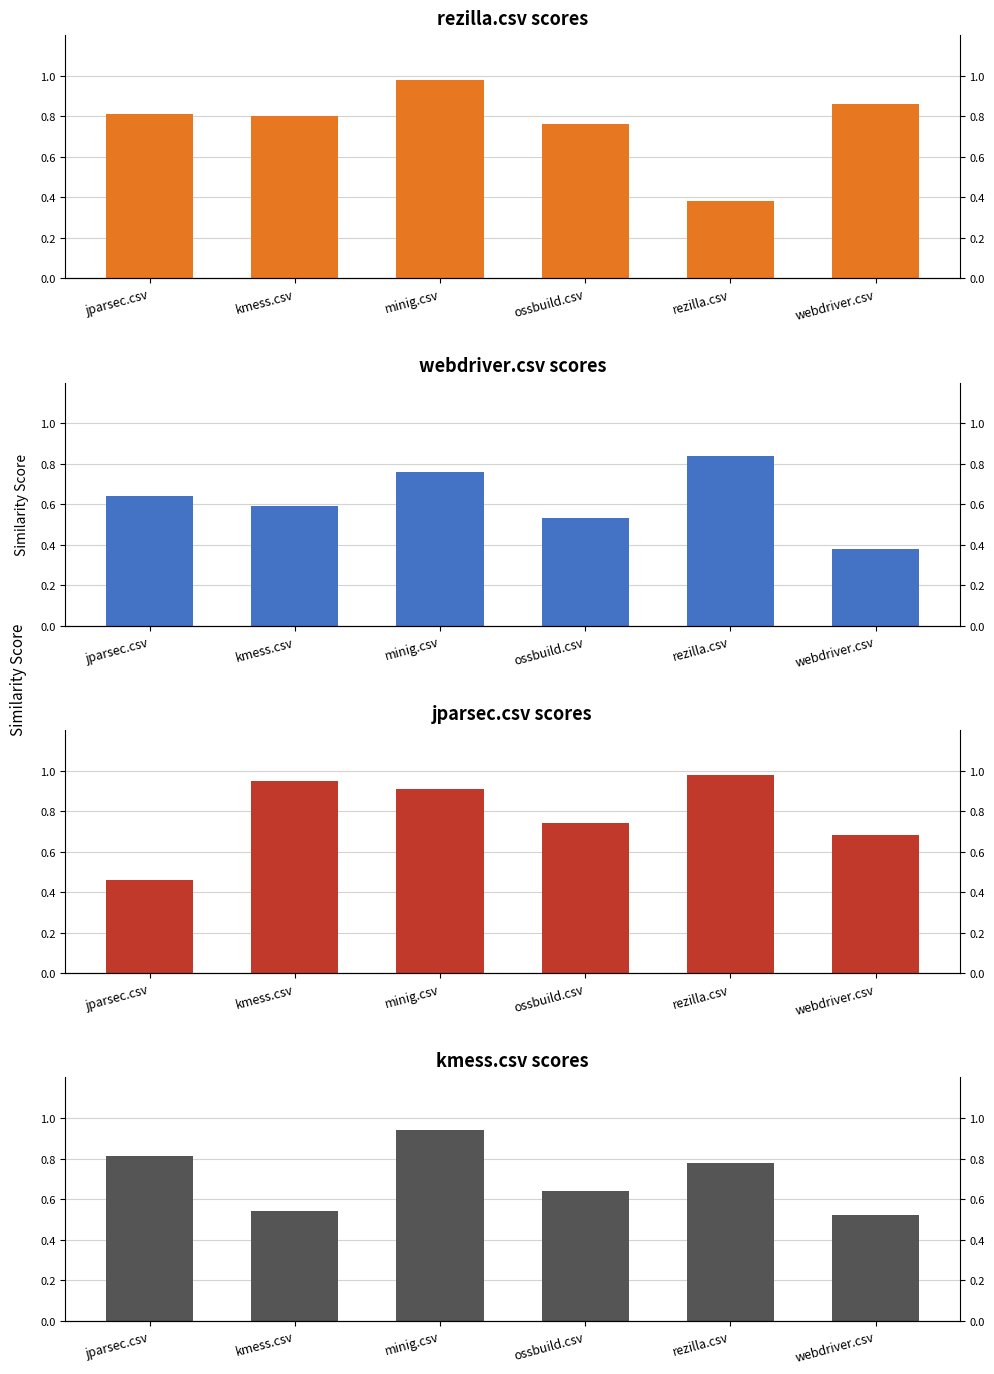

What is the label of the 1st bar from the right?

webdriver.csv